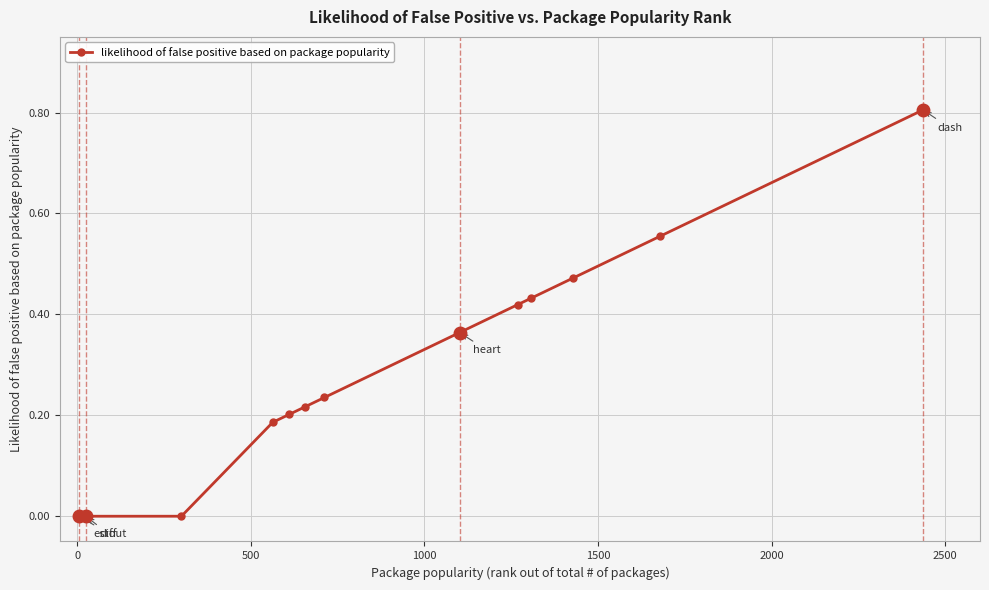

What is the sum of all values?

3.9